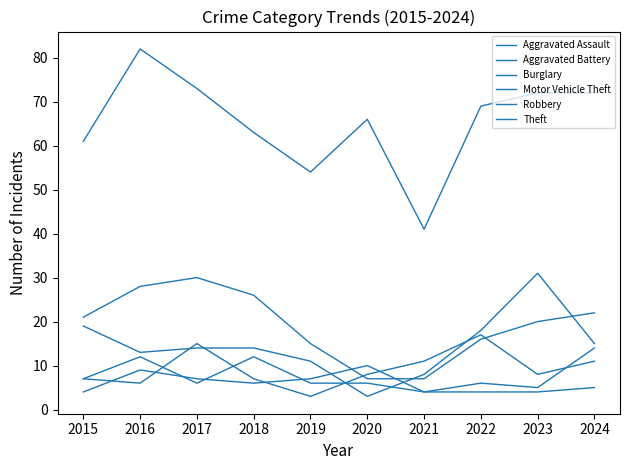

List the labels in order of Aggravated Battery value, largest first.

2020, 2016, 2017, 2019, 2018, 2024, 2015, 2021, 2022, 2023